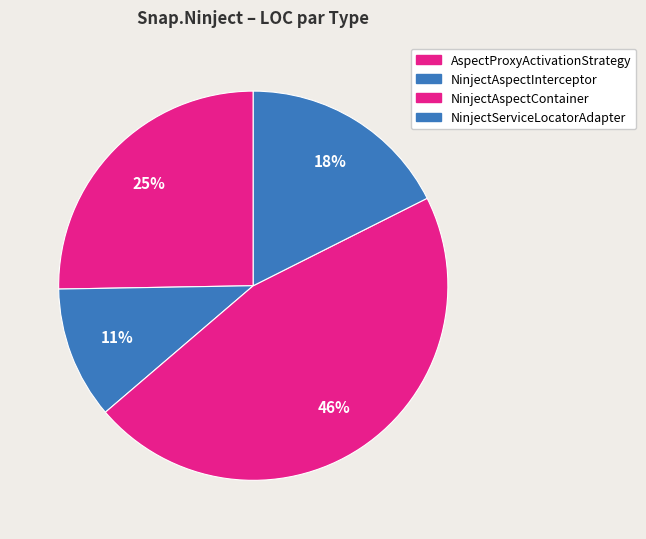

How many slices are in this pie chart?

4